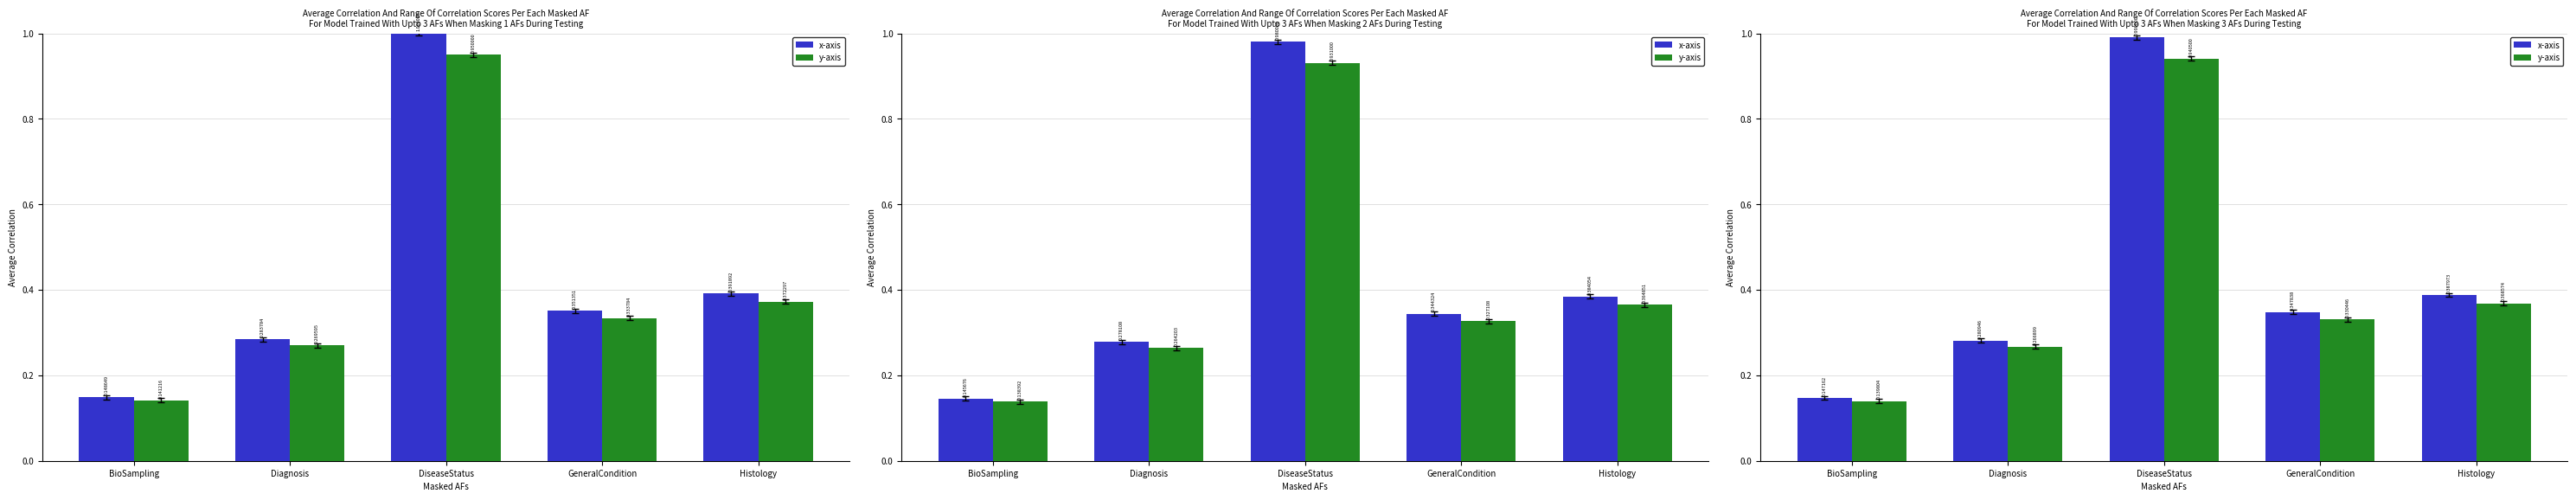

Are the bars horizontal?

No